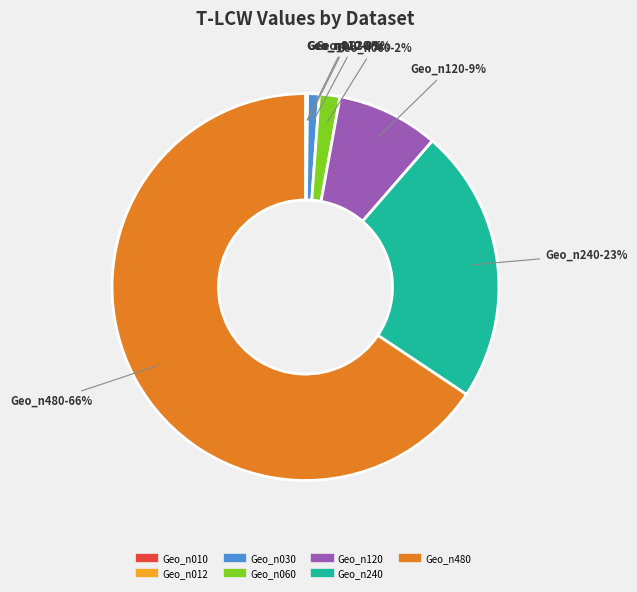

What is the majority slice?

Geo_n480